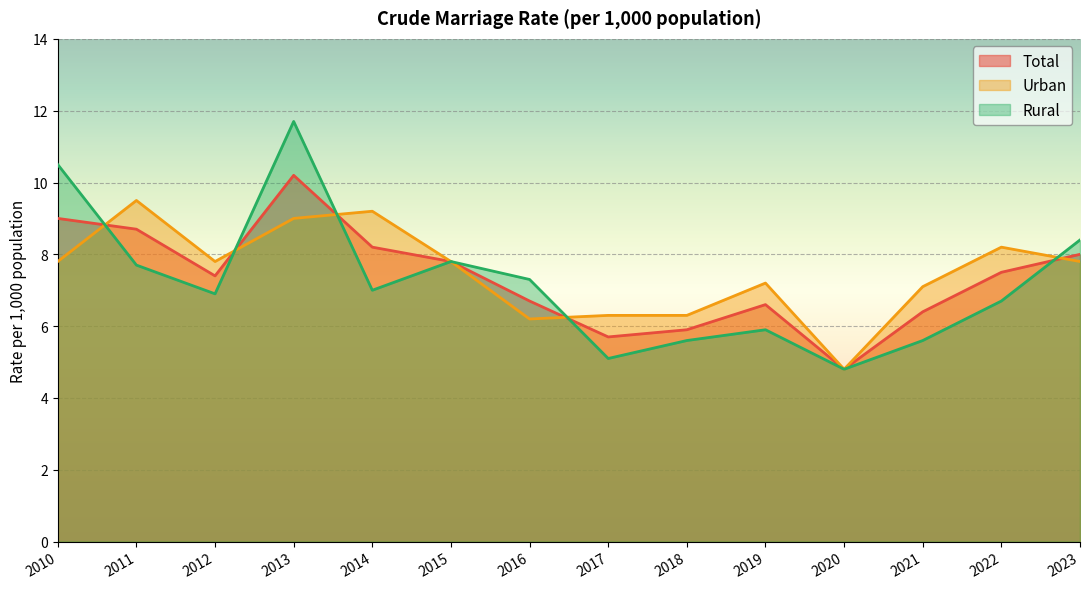

Where does the Urban series first go above 7?

2010